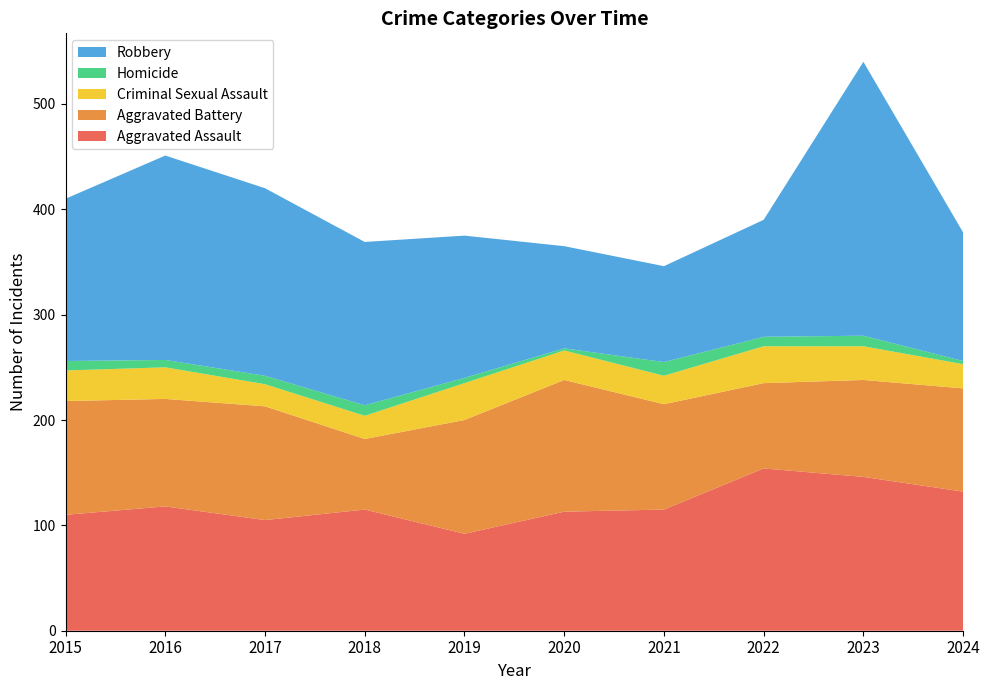

Reading left to right, what are all the values shown in this chart?

Aggravated Assault: 110	118	105	115	92	113	115	154	146	132
Aggravated Battery: 108	102	108	67	108	125	100	81	92	98
Criminal Sexual Assault: 29	30	21	22	35	28	27	35	32	23
Homicide: 9	7	8	10	5	2	13	9	10	3
Robbery: 154	194	178	155	135	97	91	111	260	122